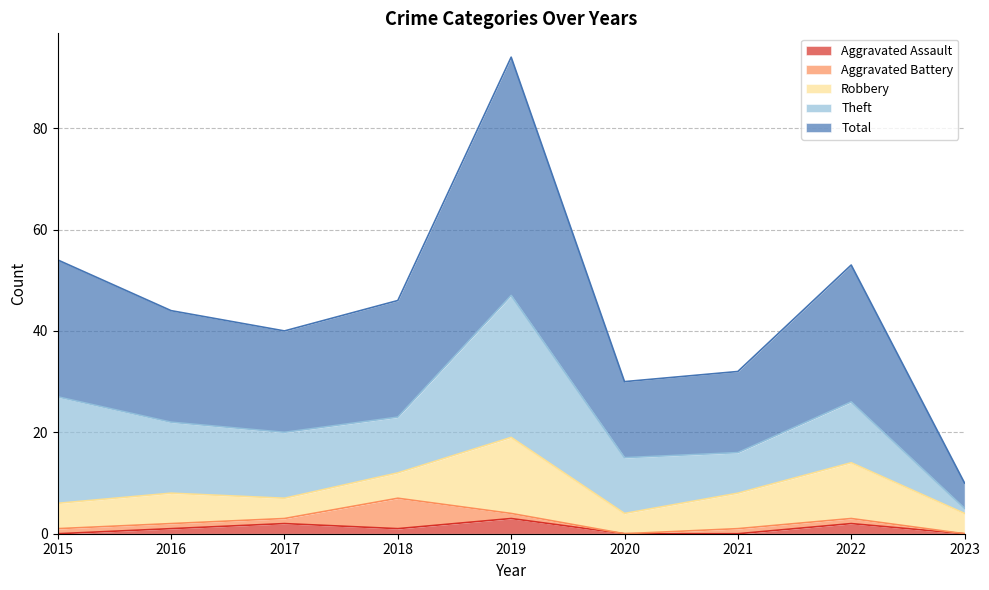

How many values in Aggravated Battery are above zero?

7